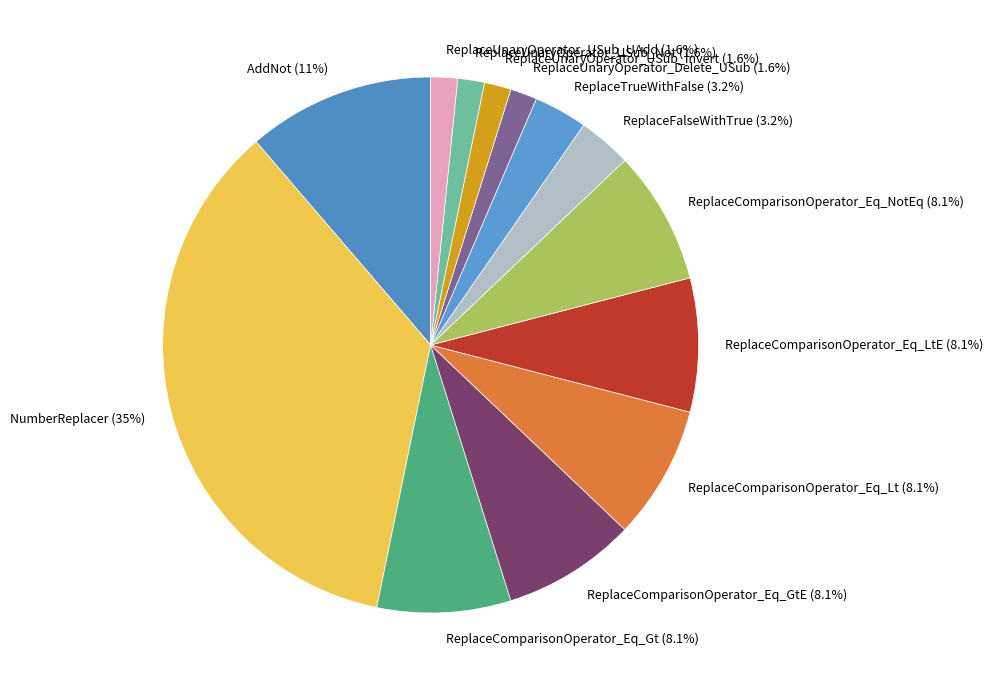

Is the sum of ReplaceTrueWithFalse (3.2%) and ReplaceFalseWithTrue (3.2%) greater than half?

No